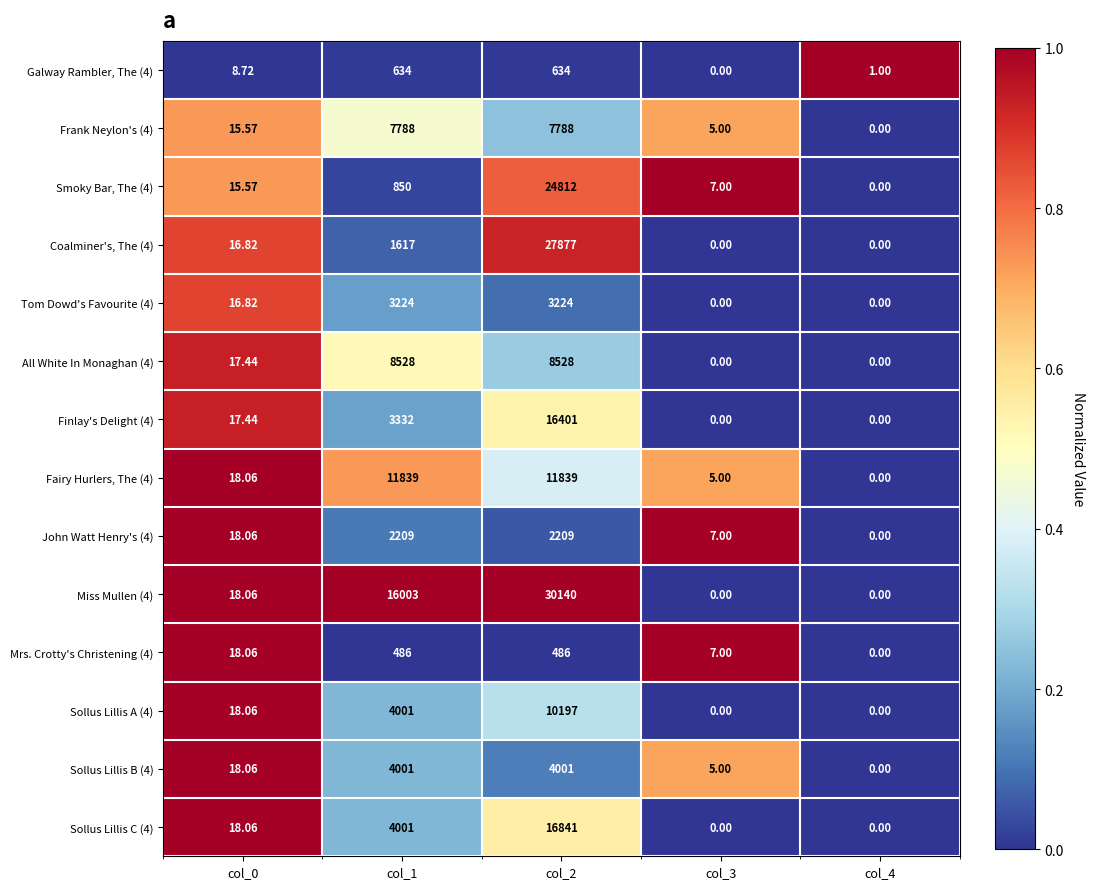

Is the value of Frank Neylon's (4) at col_3 greater than the value of Miss Mullen (4) at col_3?

Yes